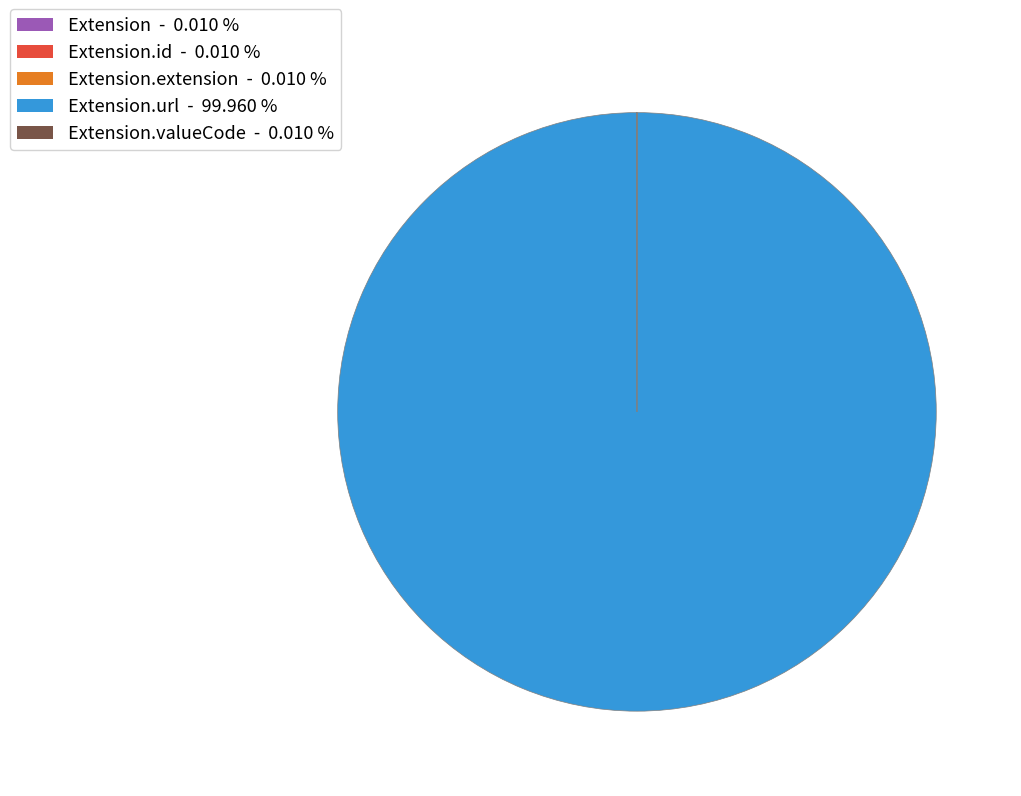

Is there a majority slice in this chart?

Yes